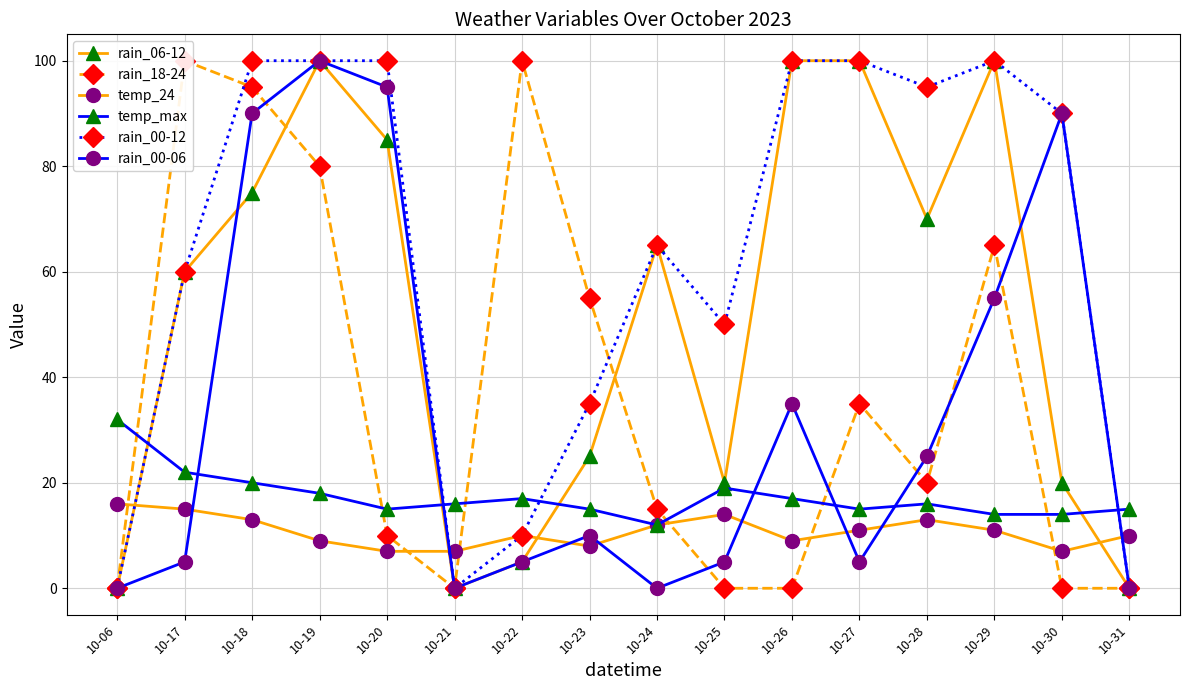

The rain_06-12 series shows 19 at 10-24. True or false?

False